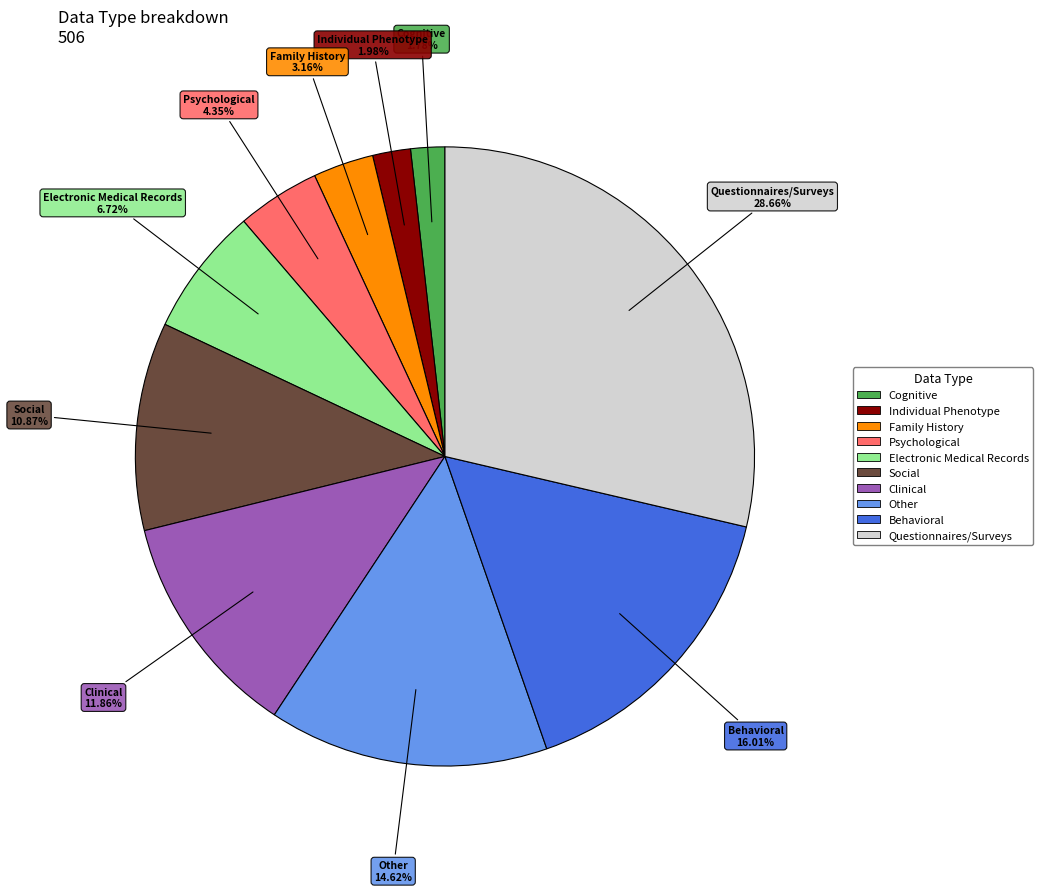

To the nearest percent, what is the combined percentage of Behavioral and Individual Phenotype?

18%